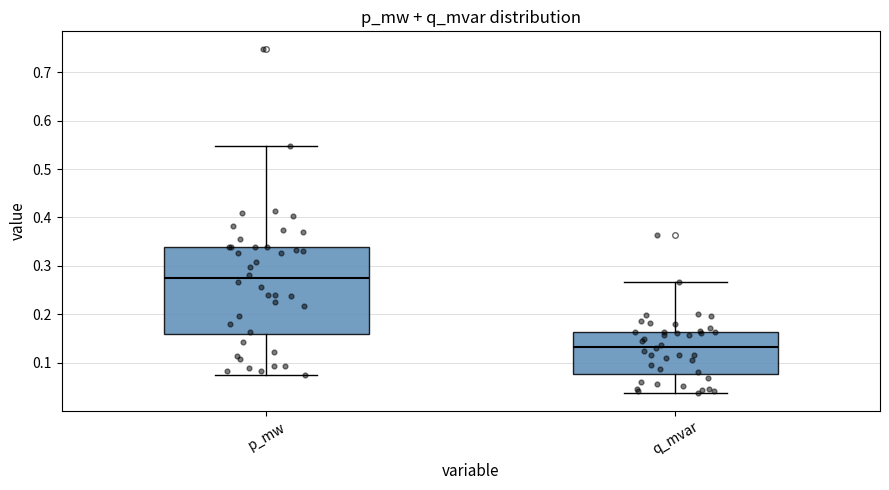

Which box has the lowest median line?

q_mvar